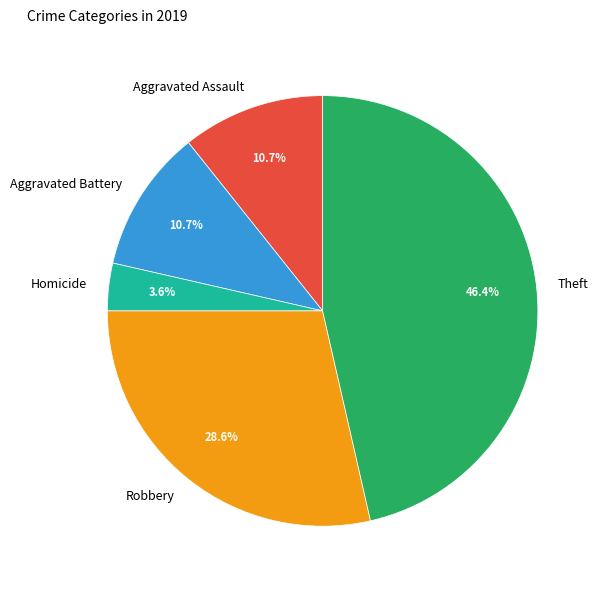

True or false: Homicide accounts for 4% of the total.

True